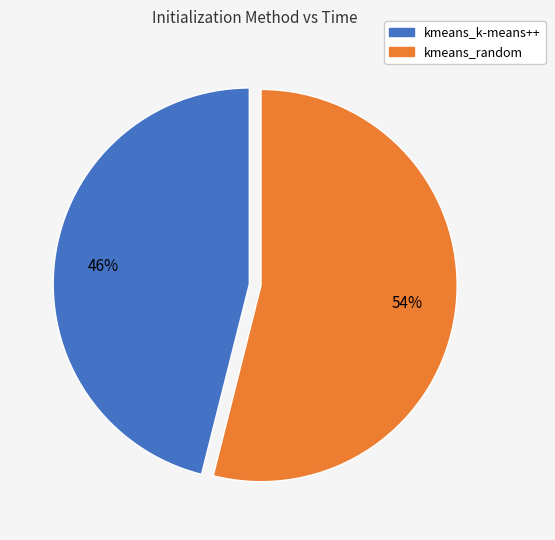

What is the ratio of the value at kmeans_k-means++ to the value at kmeans_random?

0.9